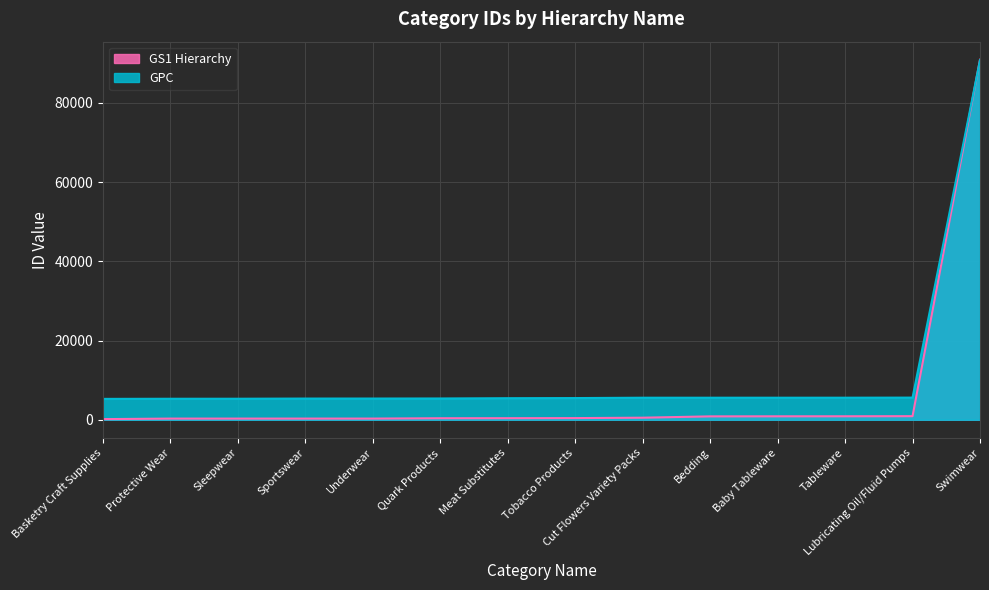

Reading right to left, extract all data points from this chart.

GS1 Hierarchy: Swimwear=90913	Lubricating Oil/Fluid Pumps=906	Tableware=879	Baby Tableware=871	Bedding=856	Cut Flowers Variety Packs=522	Tobacco Products=421	Meat Substitutes=397	Quark Products=385	Underwear=297	Sportswear=296	Sleepwear=295	Protective Wear=294	Basketry Craft Supplies=162
GPC: Swimwear=90793	Lubricating Oil/Fluid Pumps=5594	Tableware=5570	Baby Tableware=5568	Bedding=5567	Cut Flowers Variety Packs=5566	Tobacco Products=5477	Meat Substitutes=5444	Quark Products=5374	Underwear=5359	Sportswear=5354	Sleepwear=5310	Protective Wear=5303	Basketry Craft Supplies=5273